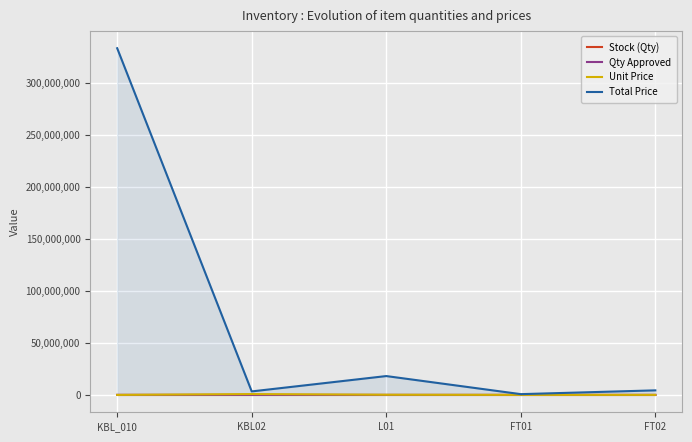

How many interior local peaks does the Total Price series have?

1